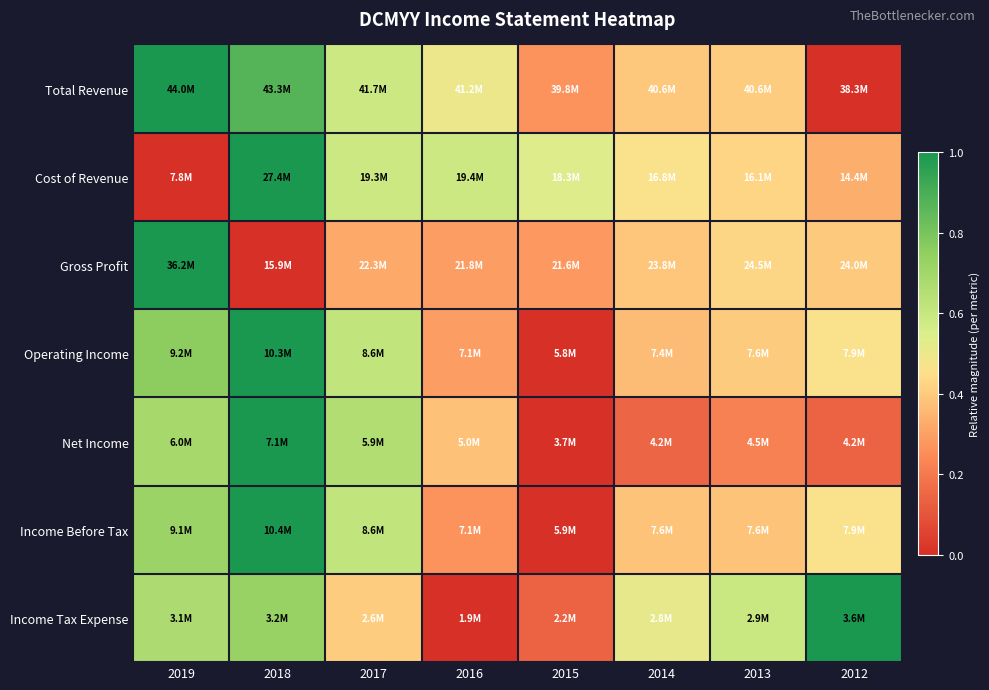

Reading left to right, transcribe all the data shown in this chart.

Total Revenue: 2019=1.0	2018=0.9	2017=0.6	2016=0.5	2015=0.3	2014=0.4	2013=0.4	2012=0.0
Cost of Revenue: 2019=0.0	2018=1.0	2017=0.6	2016=0.6	2015=0.5	2014=0.5	2013=0.4	2012=0.3
Gross Profit: 2019=1.0	2018=0.0	2017=0.3	2016=0.3	2015=0.3	2014=0.4	2013=0.4	2012=0.4
Operating Income: 2019=0.8	2018=1.0	2017=0.6	2016=0.3	2015=0.0	2014=0.4	2013=0.4	2012=0.5
Net Income: 2019=0.7	2018=1.0	2017=0.7	2016=0.4	2015=0.0	2014=0.1	2013=0.2	2012=0.1
Income Before Tax: 2019=0.7	2018=1.0	2017=0.6	2016=0.3	2015=0.0	2014=0.4	2013=0.4	2012=0.5
Income Tax Expense: 2019=0.7	2018=0.7	2017=0.4	2016=0.0	2015=0.1	2014=0.5	2013=0.6	2012=1.0